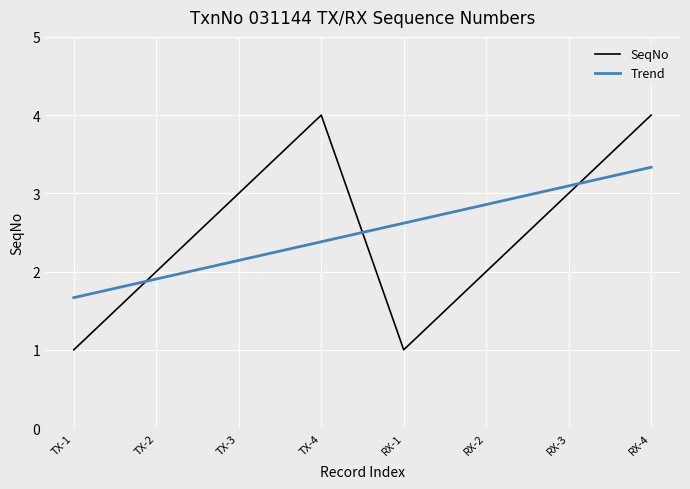

What is the sum of the values at RX-4 and TX-3?

7